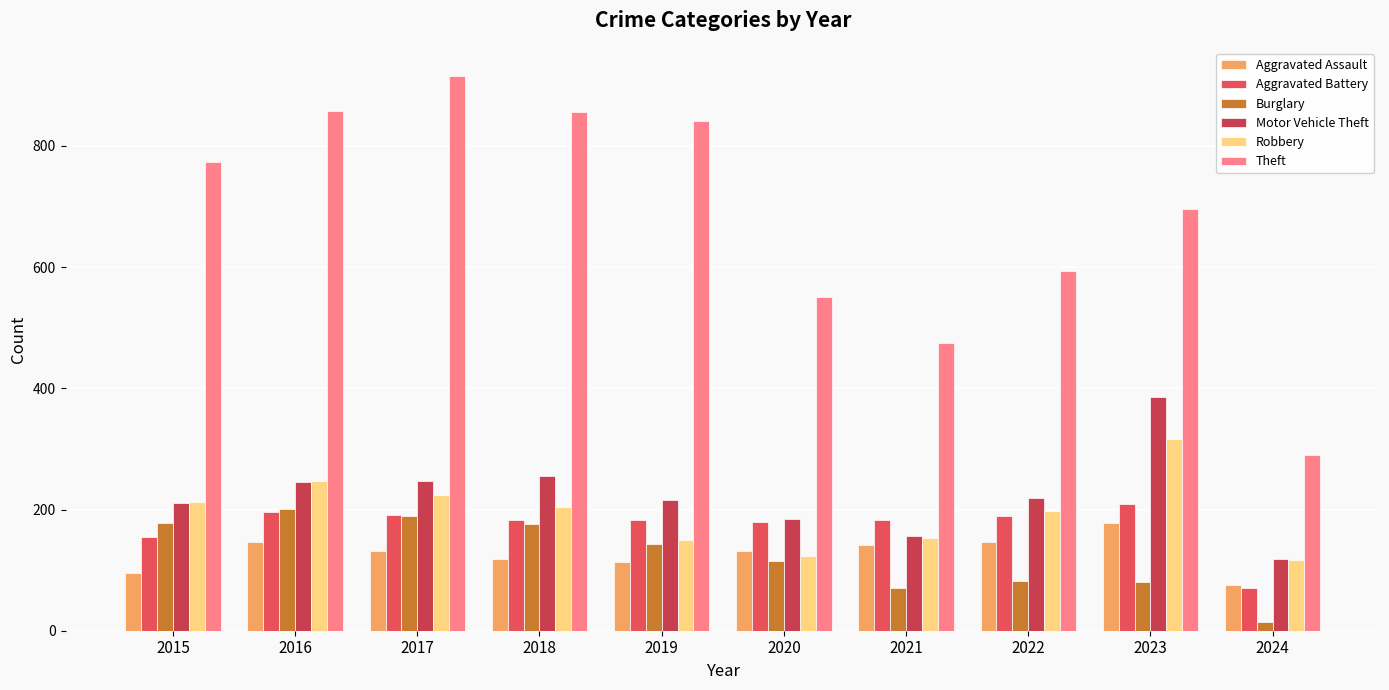

How many bars are there in each group?

6